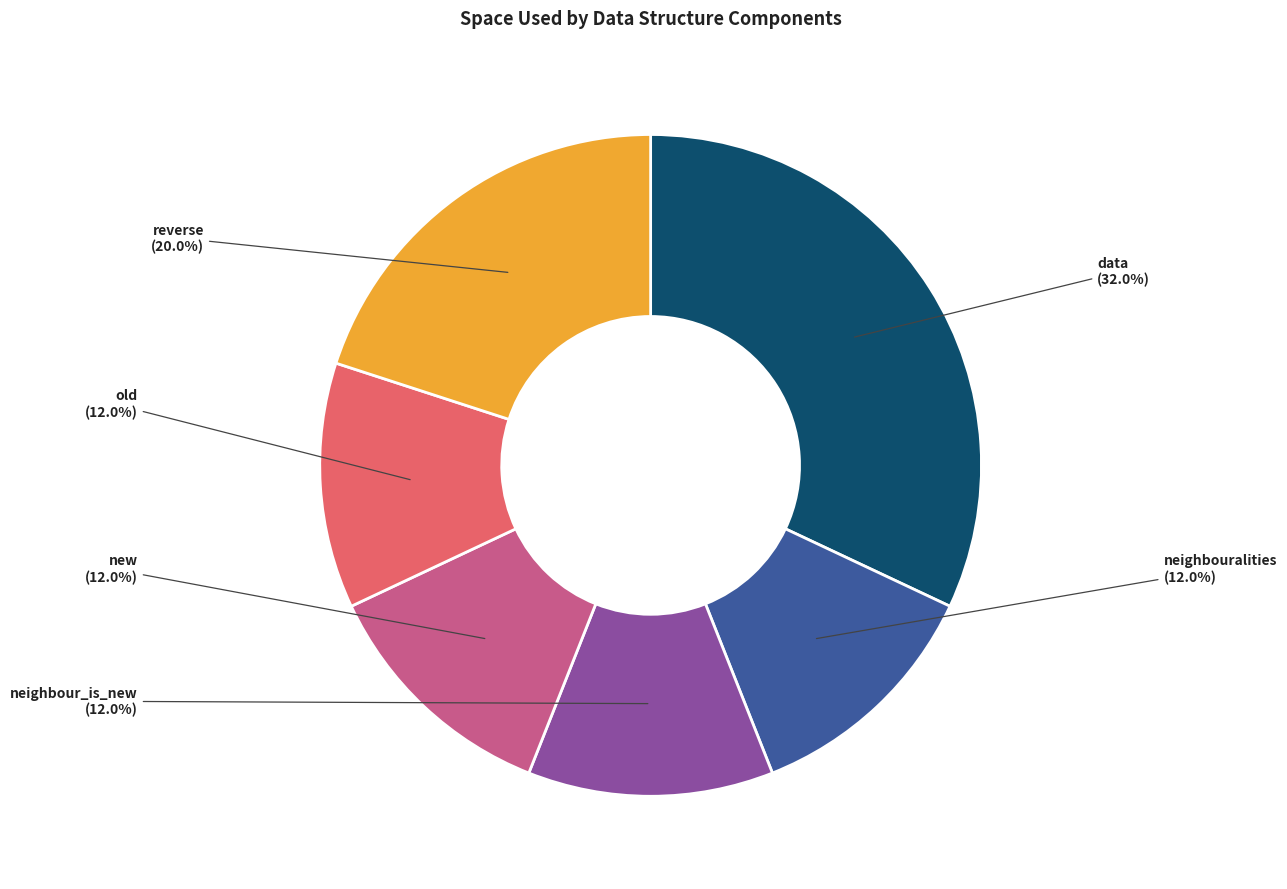

Does any single category account for the majority?

No